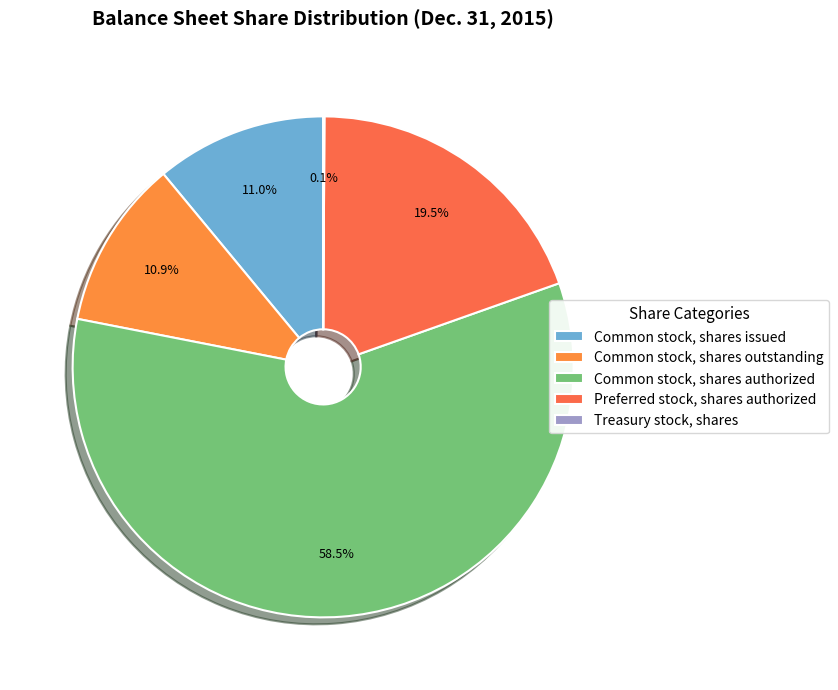

What is the change in value from Common stock, shares authorized to Treasury stock, shares?

-299573693